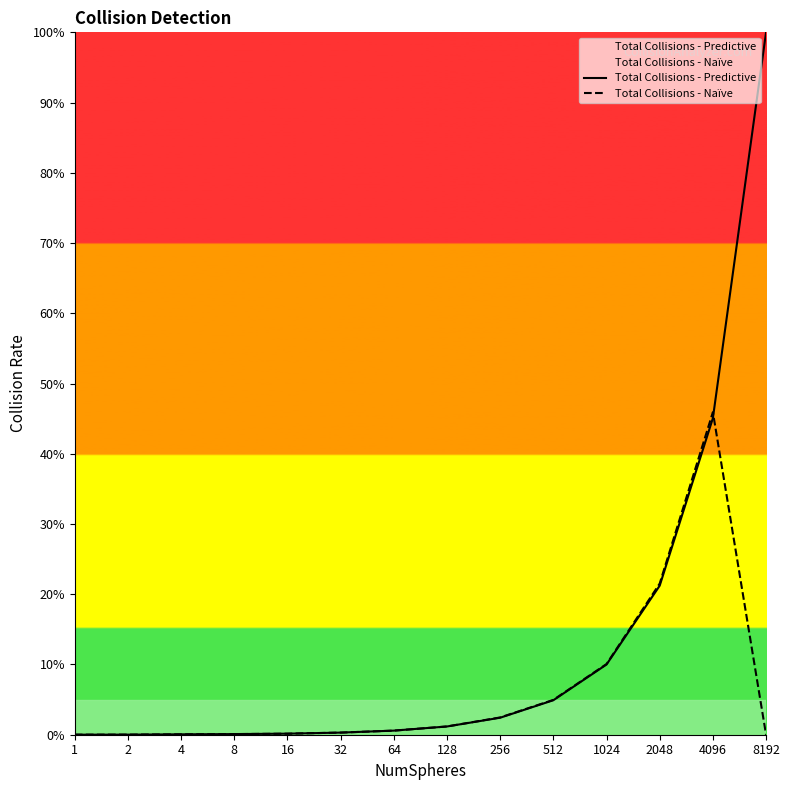

The Total Collisions - Naïve series shows 1.2 at 128. True or false?

True